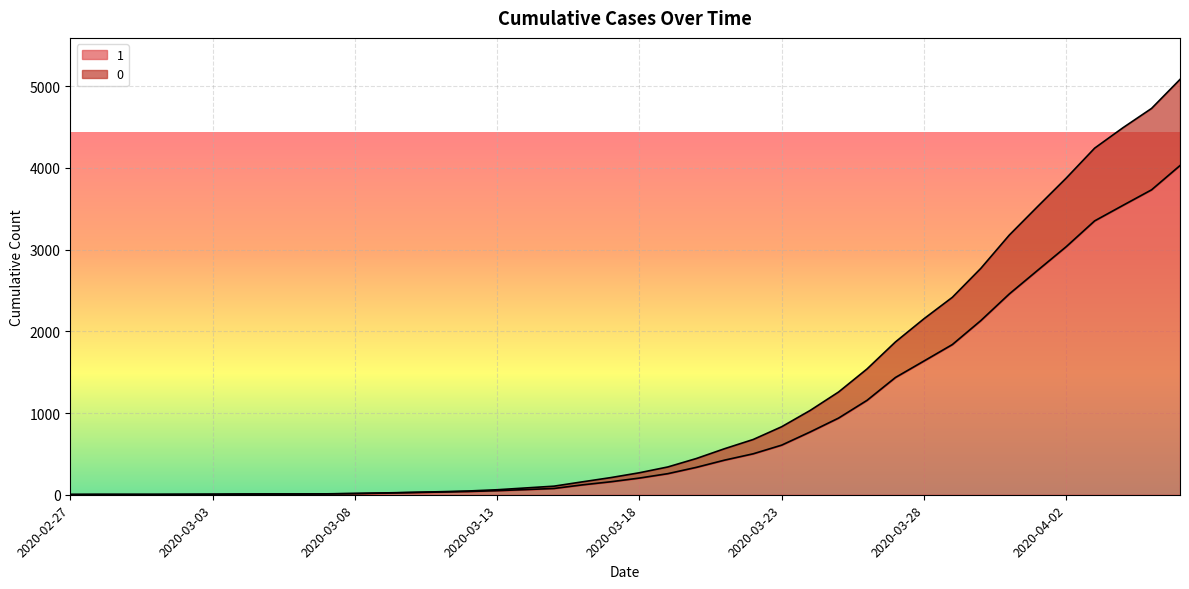

Does the chart display data point markers on the line(s)?

No